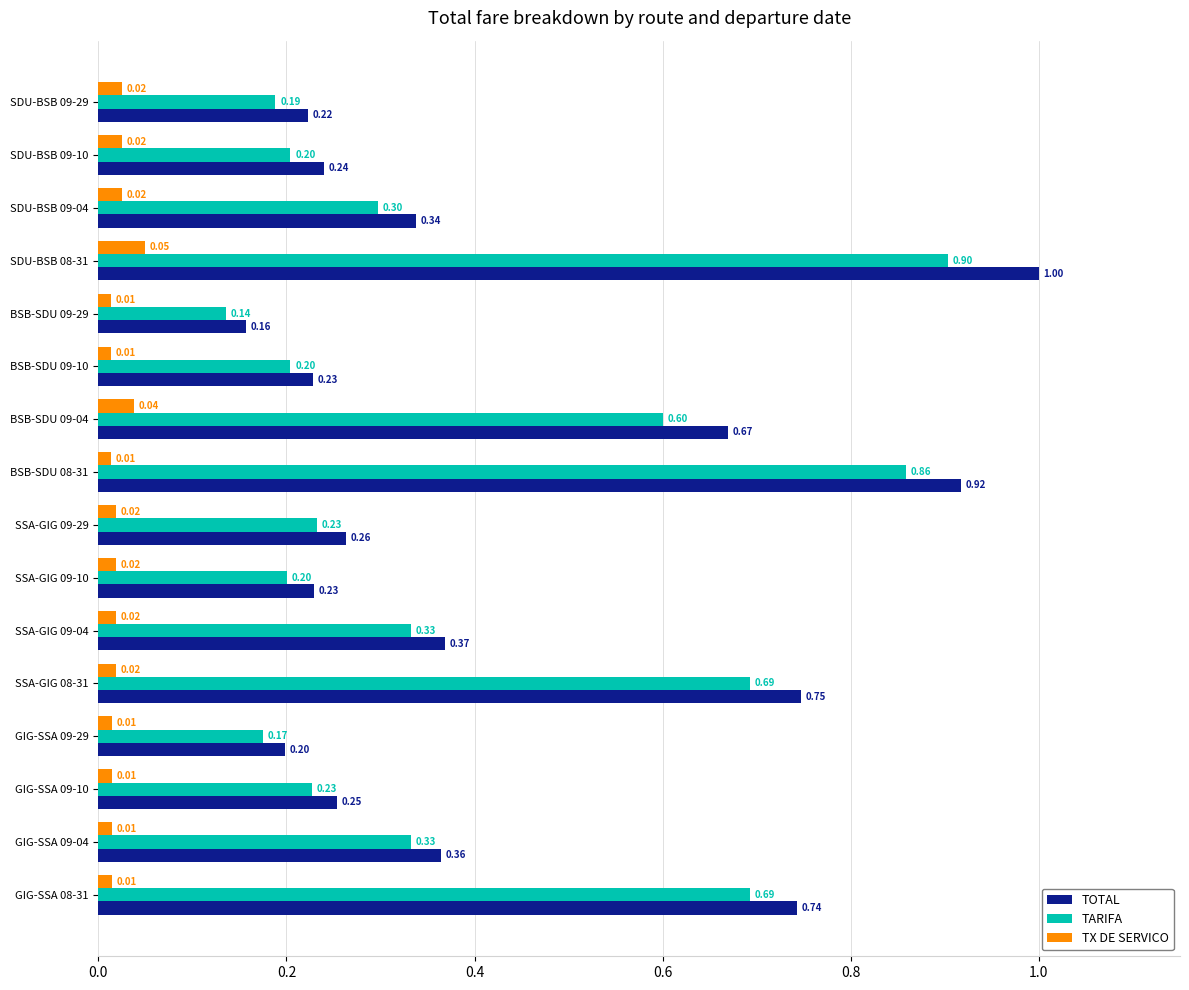

What are all the series names shown in the legend?

TOTAL, TARIFA, TX DE SERVICO